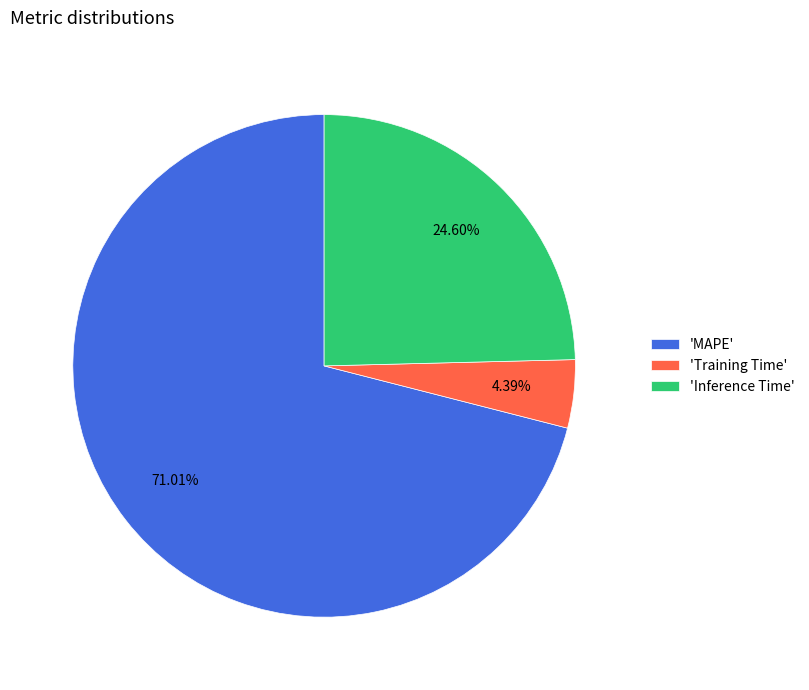

How many segments does this pie chart have?

3